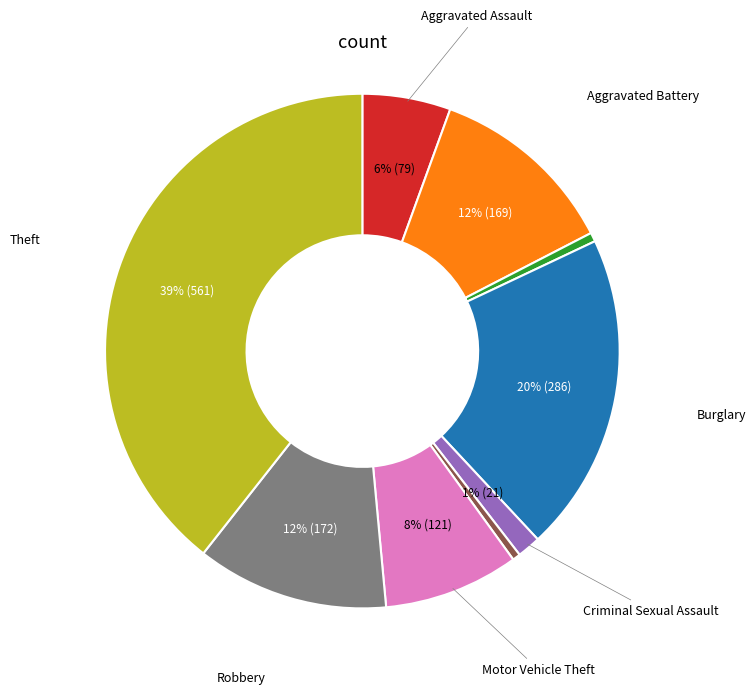

Is there a majority slice in this chart?

No